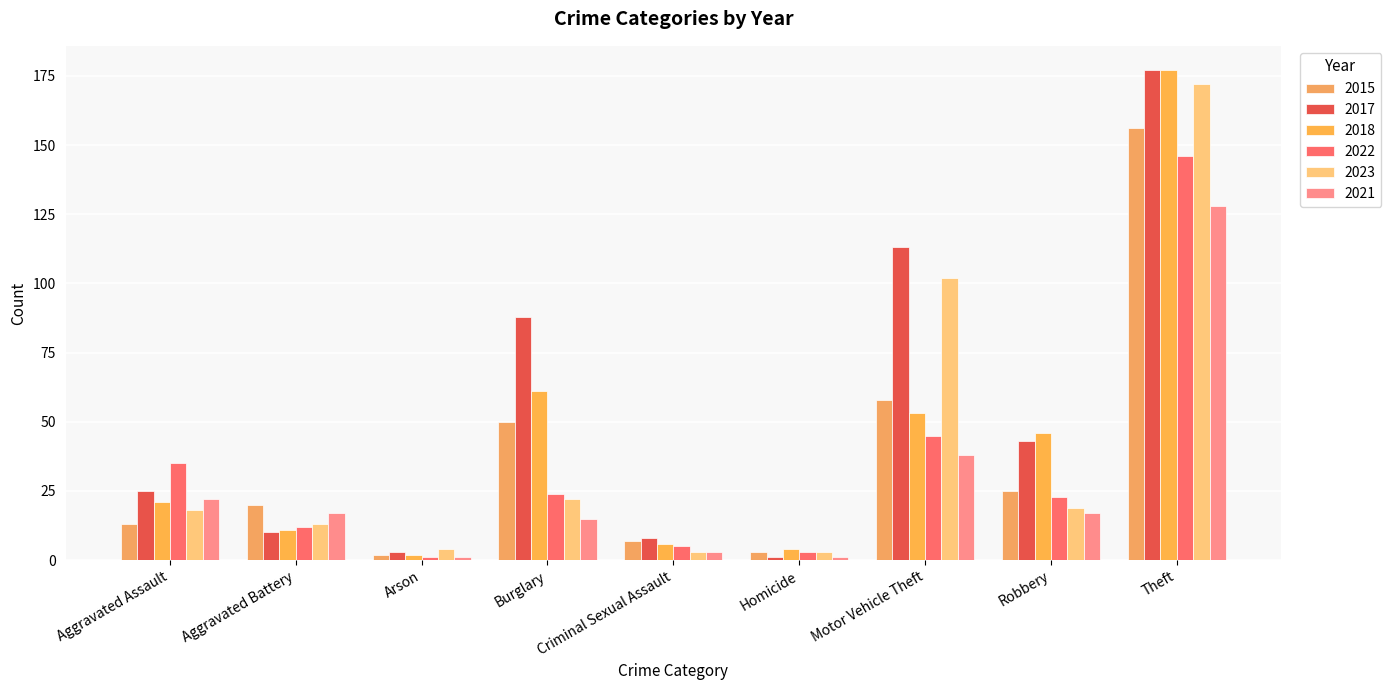

The 2023 series shows 3 at Criminal Sexual Assault. True or false?

True